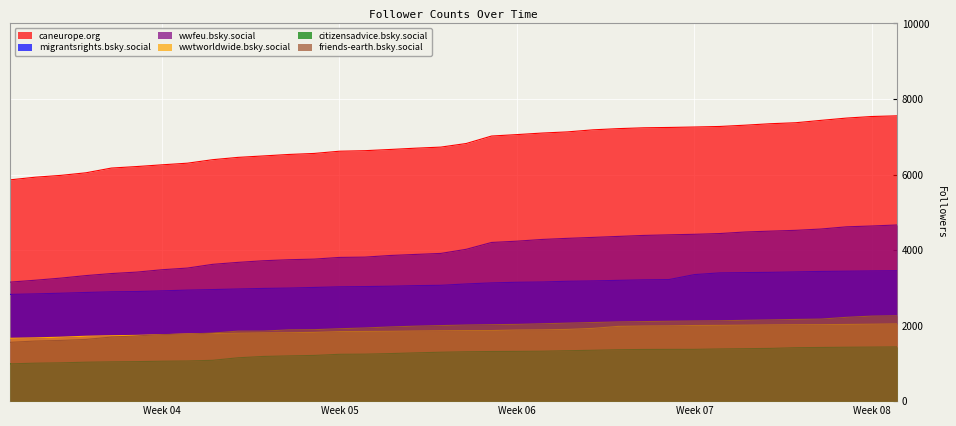

What is the total value across all series at 2025-02-25?

21411